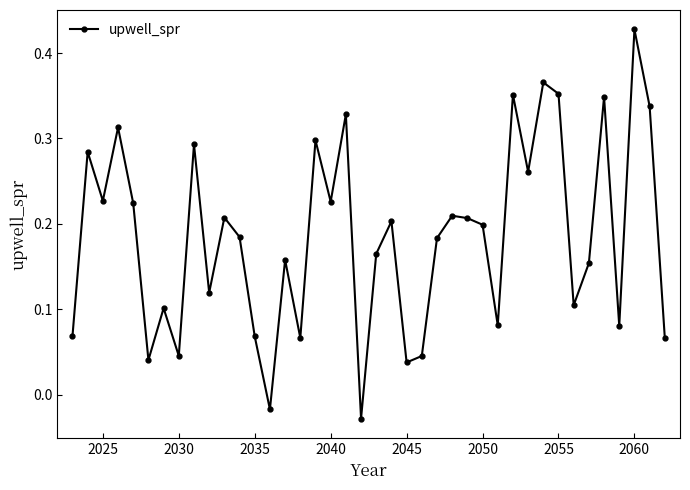

True or false: there are more than 1 points higher than both neighbors.

True